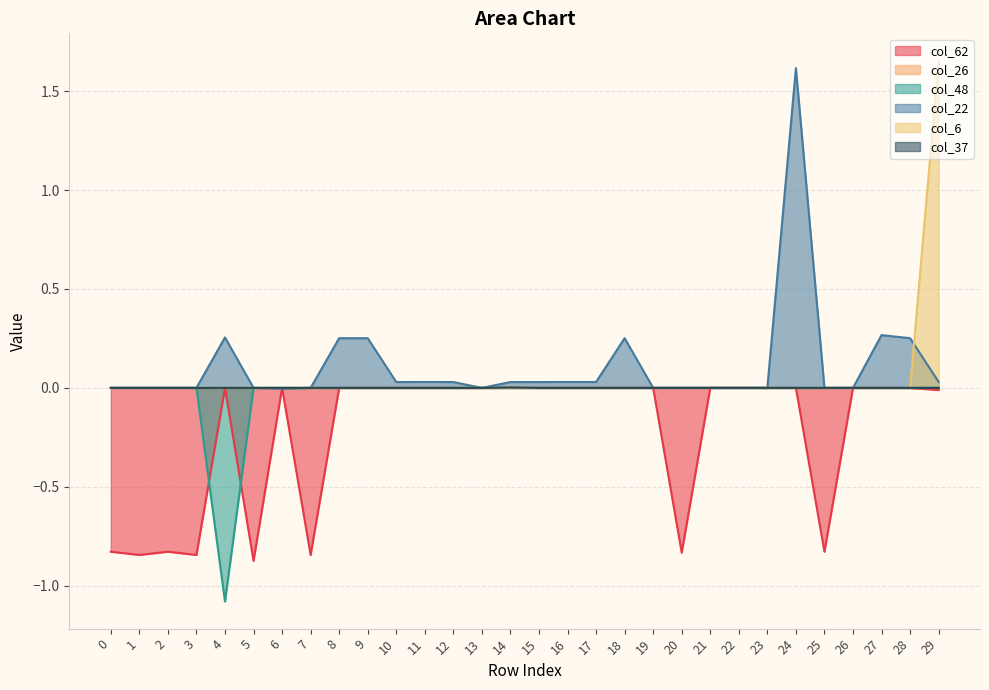

What is the total value across all series at 5?

-0.9